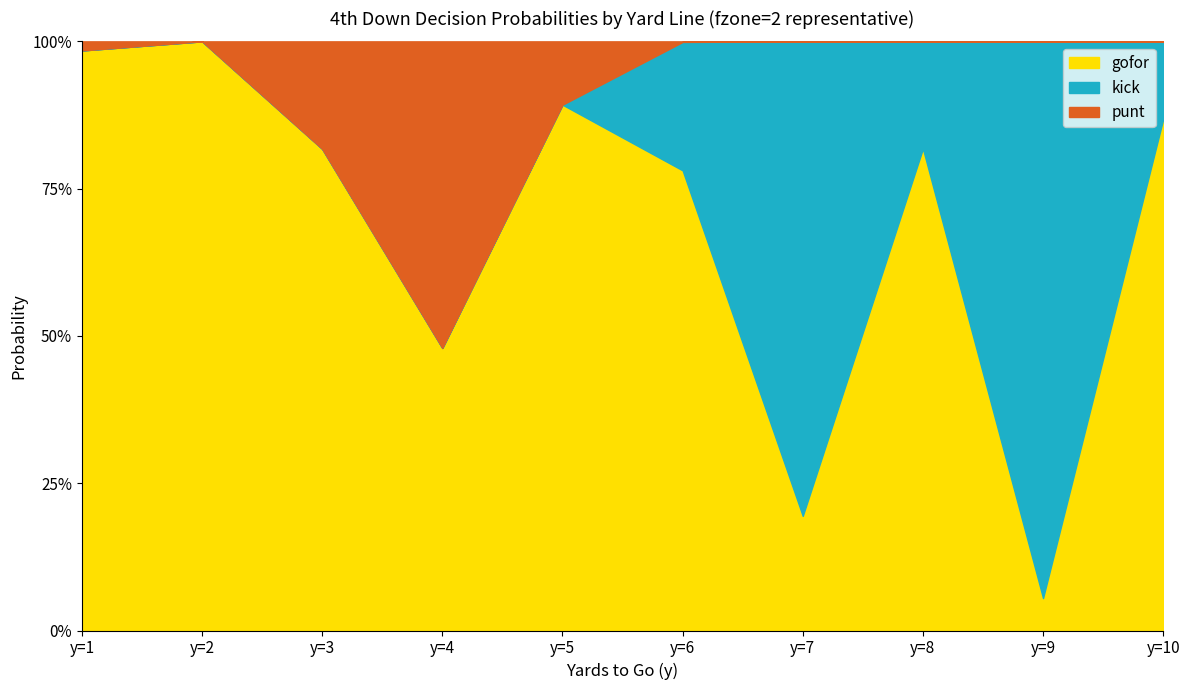

Which series has the widest spread of values?

gofor